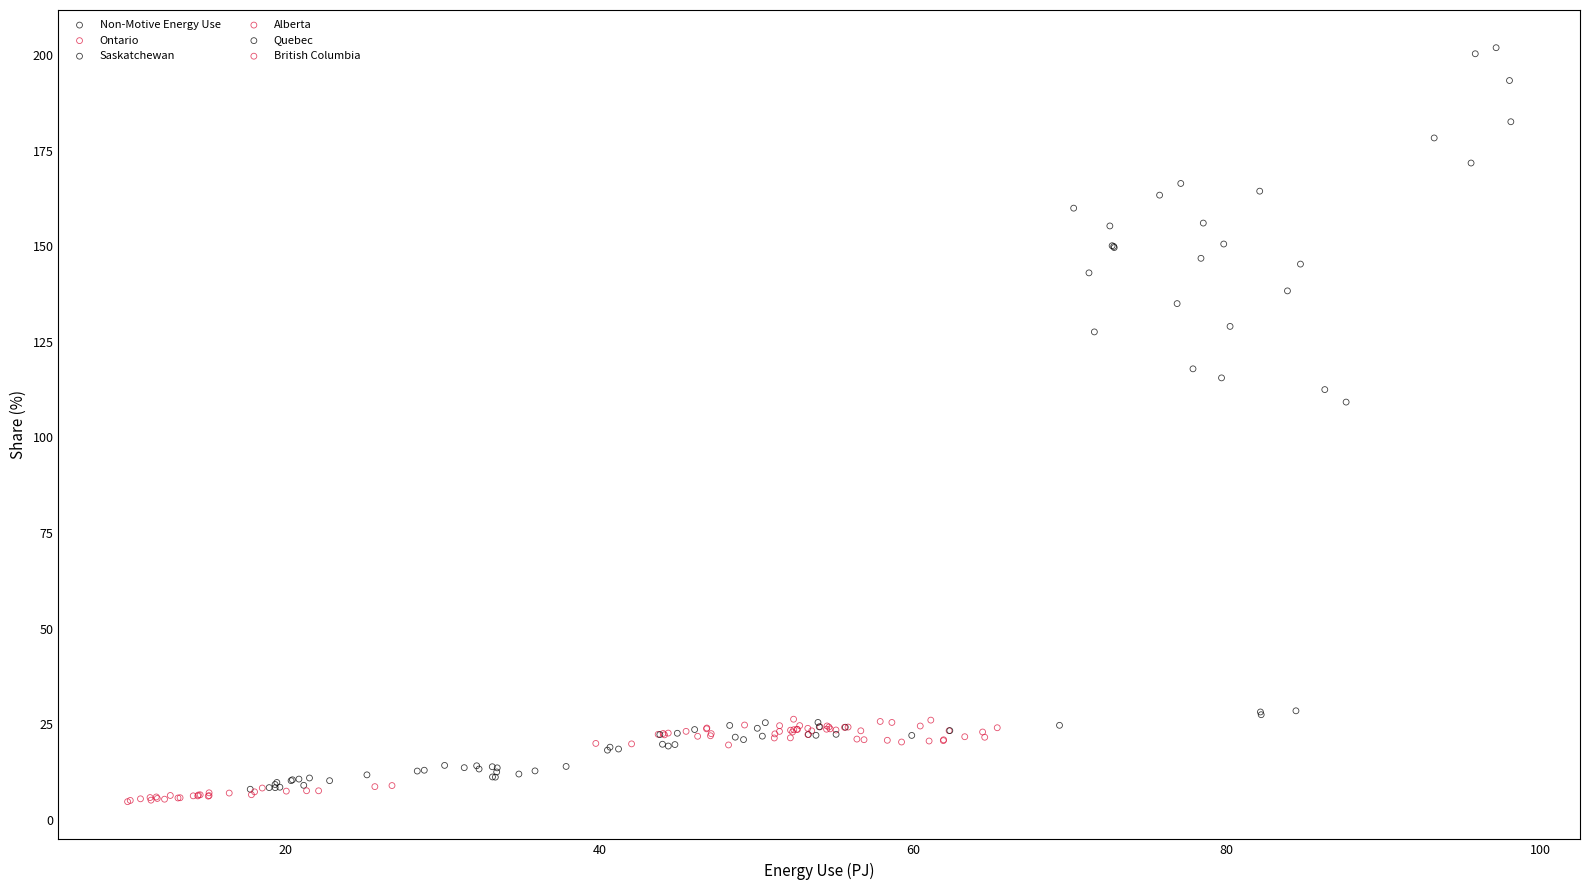

Which series contains the lowest Y value?

British Columbia